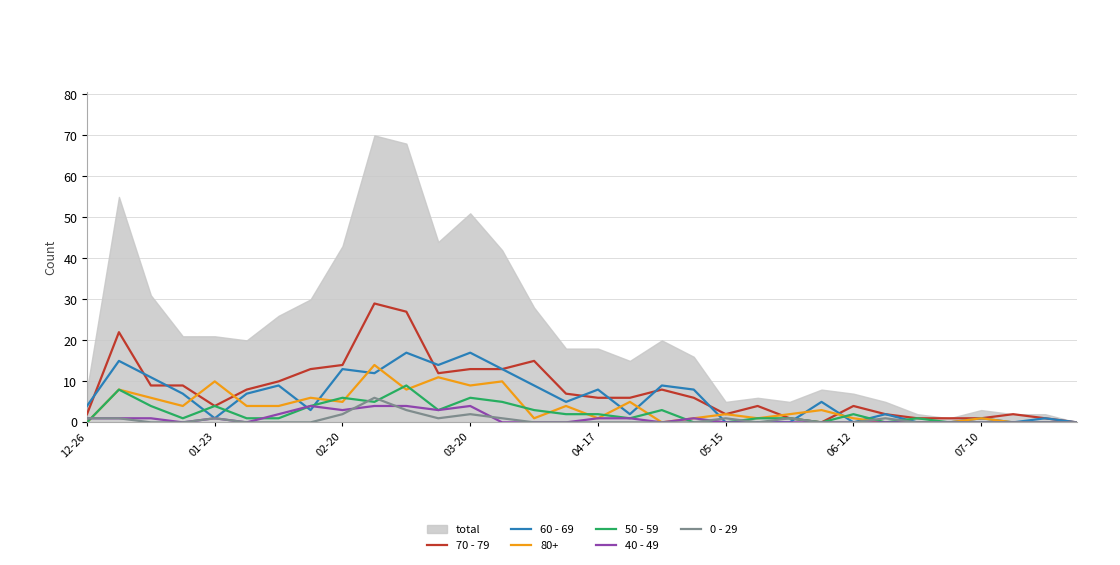

What is the sum of the 70 - 79 values at 13 and 23?

13